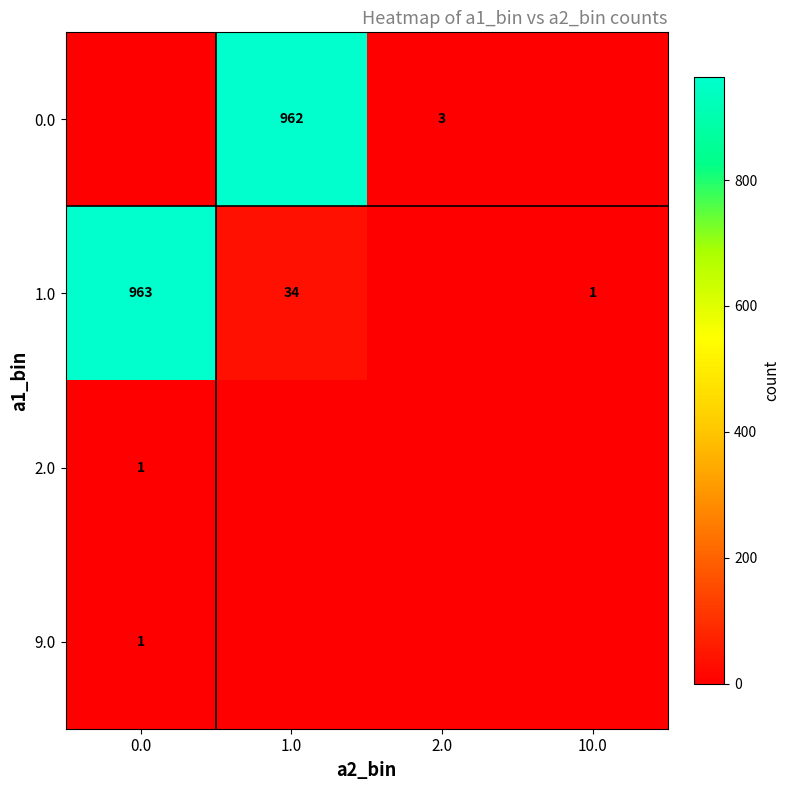

The value of 1.0 at 10.0 is 1. True or false?

True